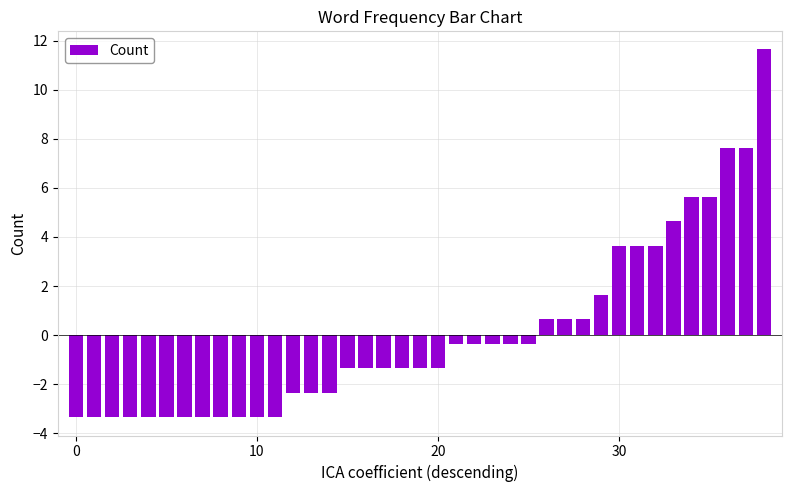

Reading left to right, transcribe all the data shown in this chart.

-3.4	-3.4	-3.4	-3.4	-3.4	-3.4	-3.4	-3.4	-3.4	-3.4	-3.4	-3.4	-2.4	-2.4	-2.4	-1.4	-1.4	-1.4	-1.4	-1.4	-1.4	-0.4	-0.4	-0.4	-0.4	-0.4	0.6	0.6	0.6	1.6	3.6	3.6	3.6	4.6	5.6	5.6	7.6	7.6	11.6